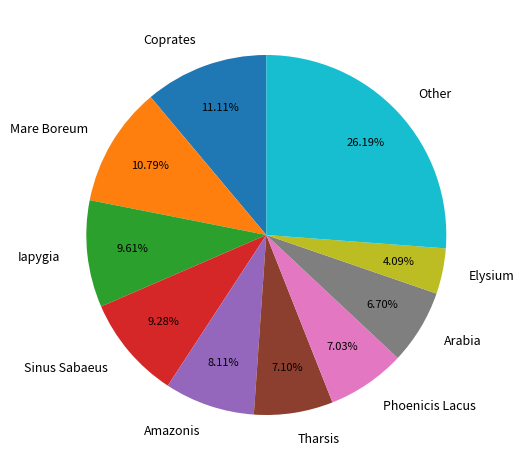

Combined, do Tharsis and Amazonis account for over 50%?

No